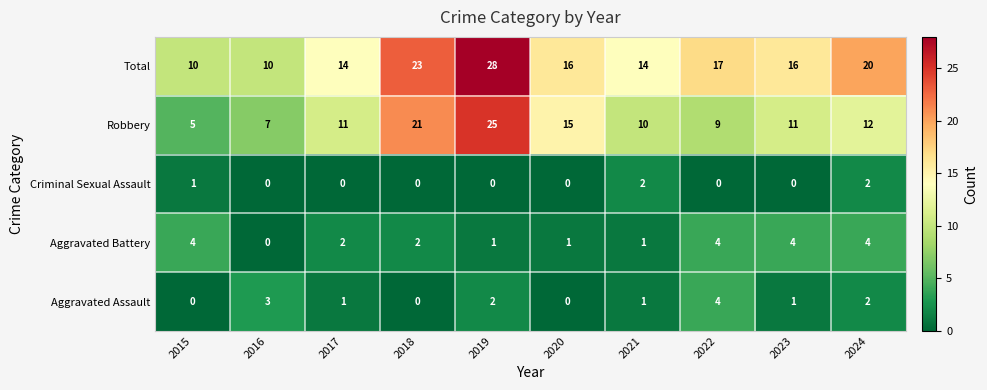

At which label is Criminal Sexual Assault closest to 1?

2015